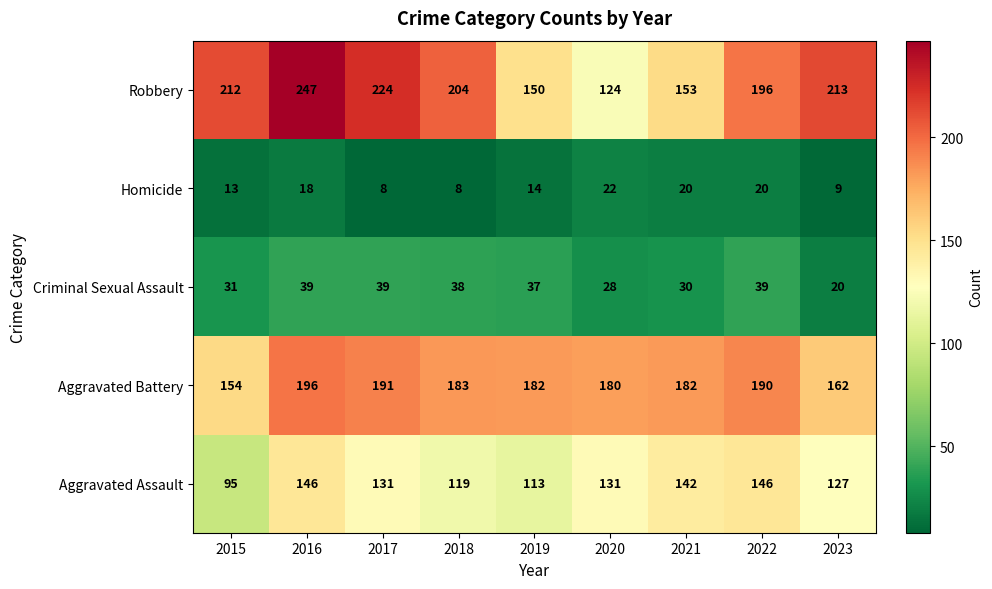

What is the maximum value shown in the chart?

247